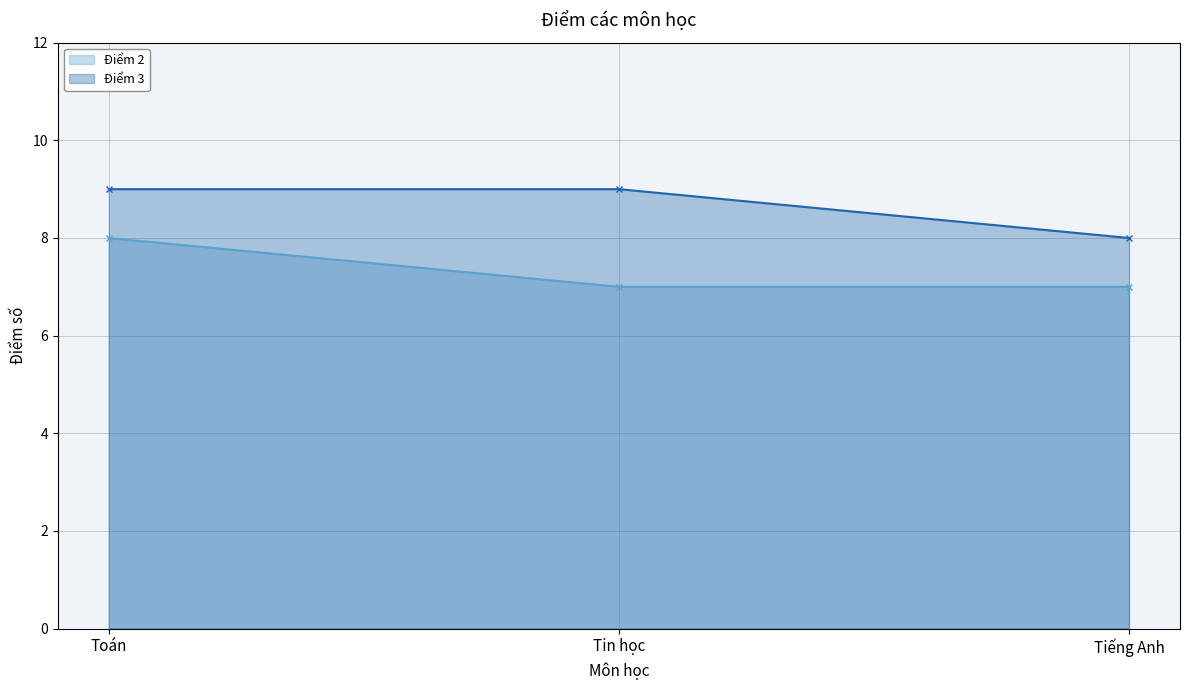

Between Tin học and Tiếng Anh, which is larger?

Tin học